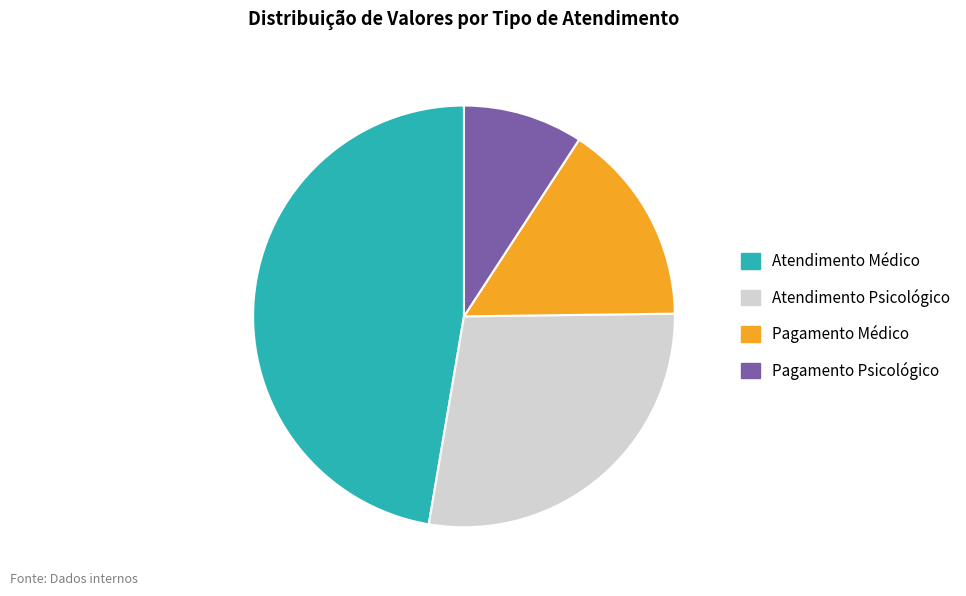

The Pagamento Psicológico slice represents 24% of the pie. True or false?

False